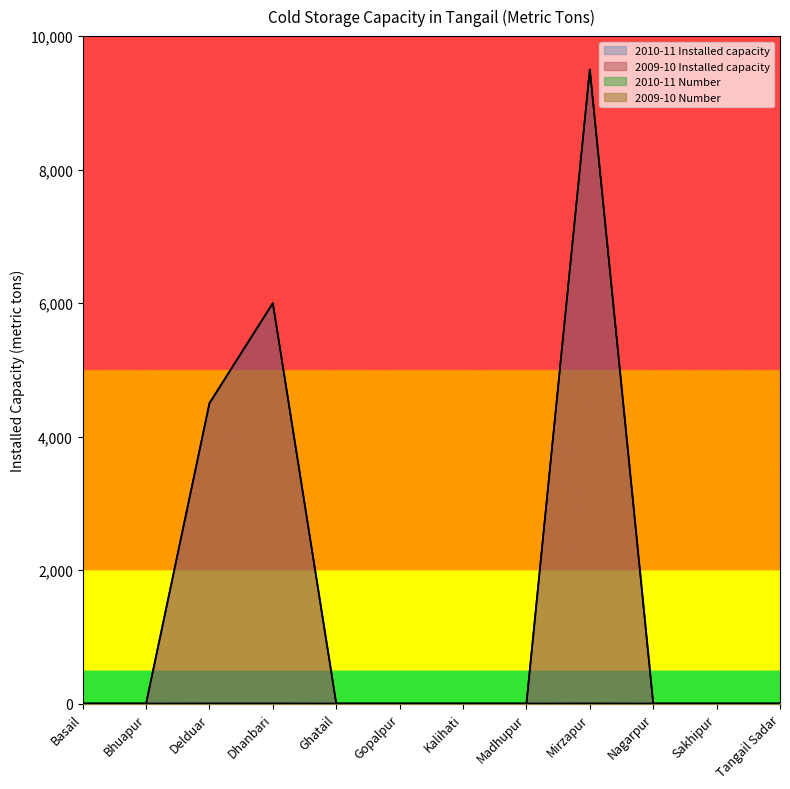

At which category is the sum across all series the highest?

Mirzapur